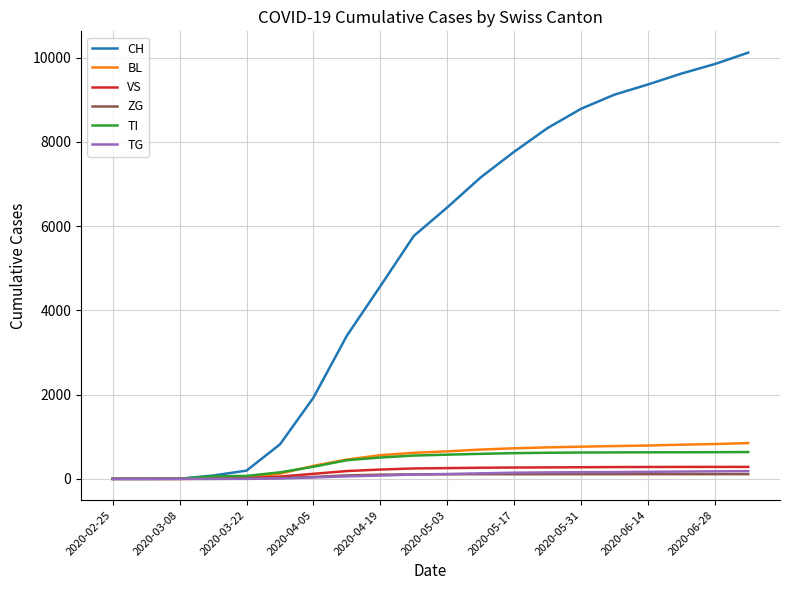

What is the greatest value displayed?

10116